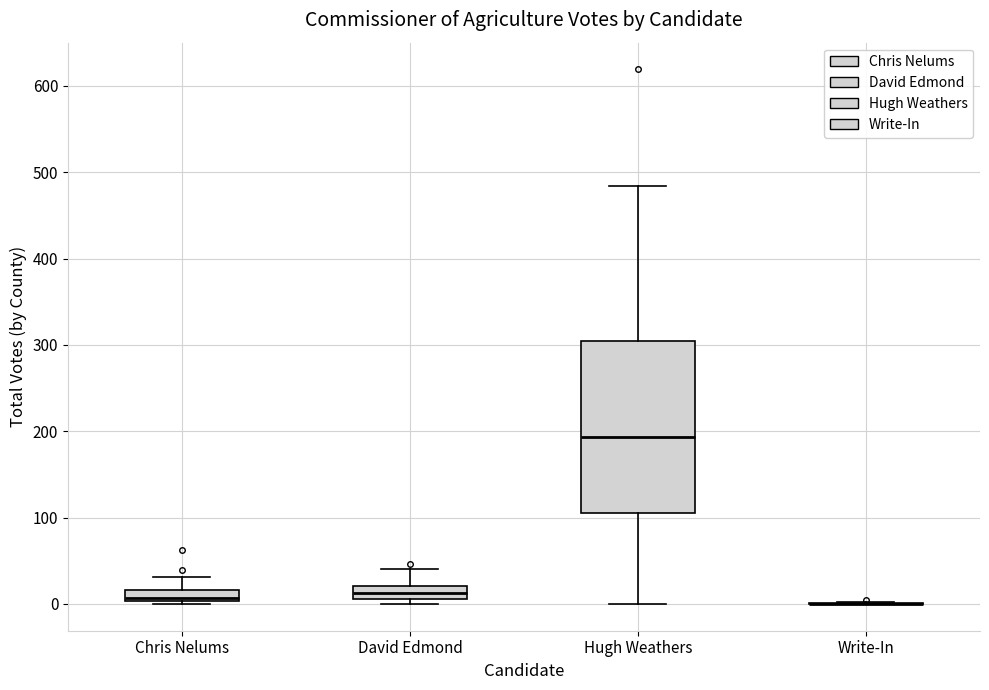

Comparing the boxes themselves (not the whiskers), which one is the tallest?

Hugh Weathers